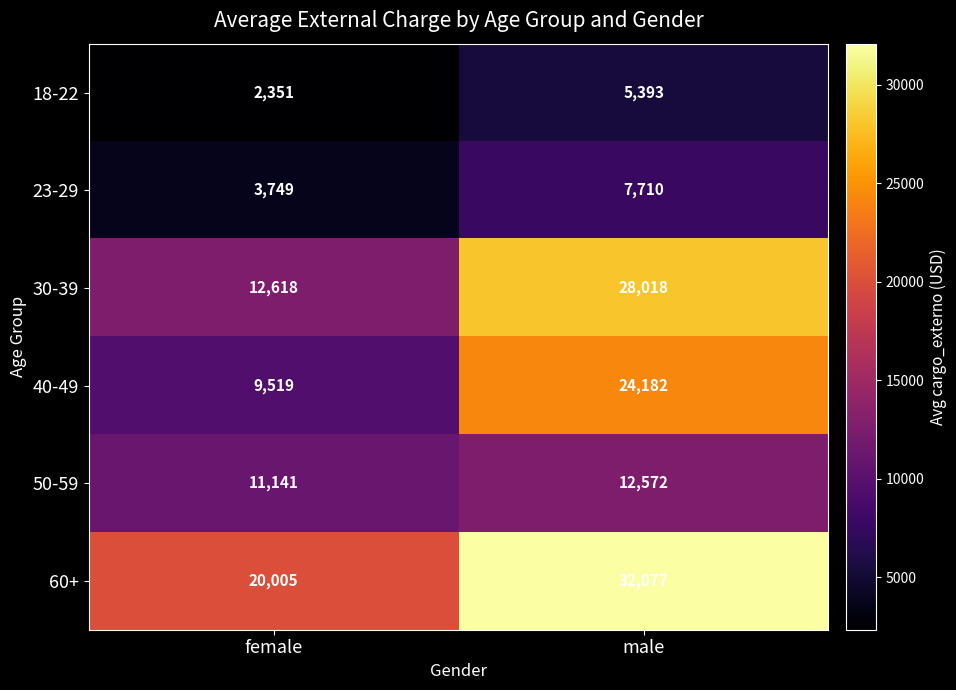

Which series has the largest range (max minus min)?

30-39